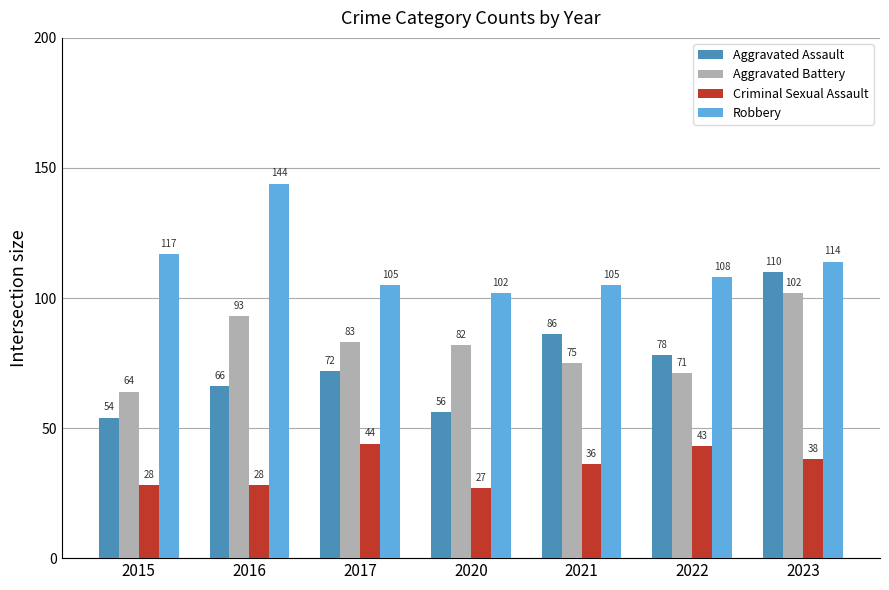

Which series has the largest total across all categories?

Robbery